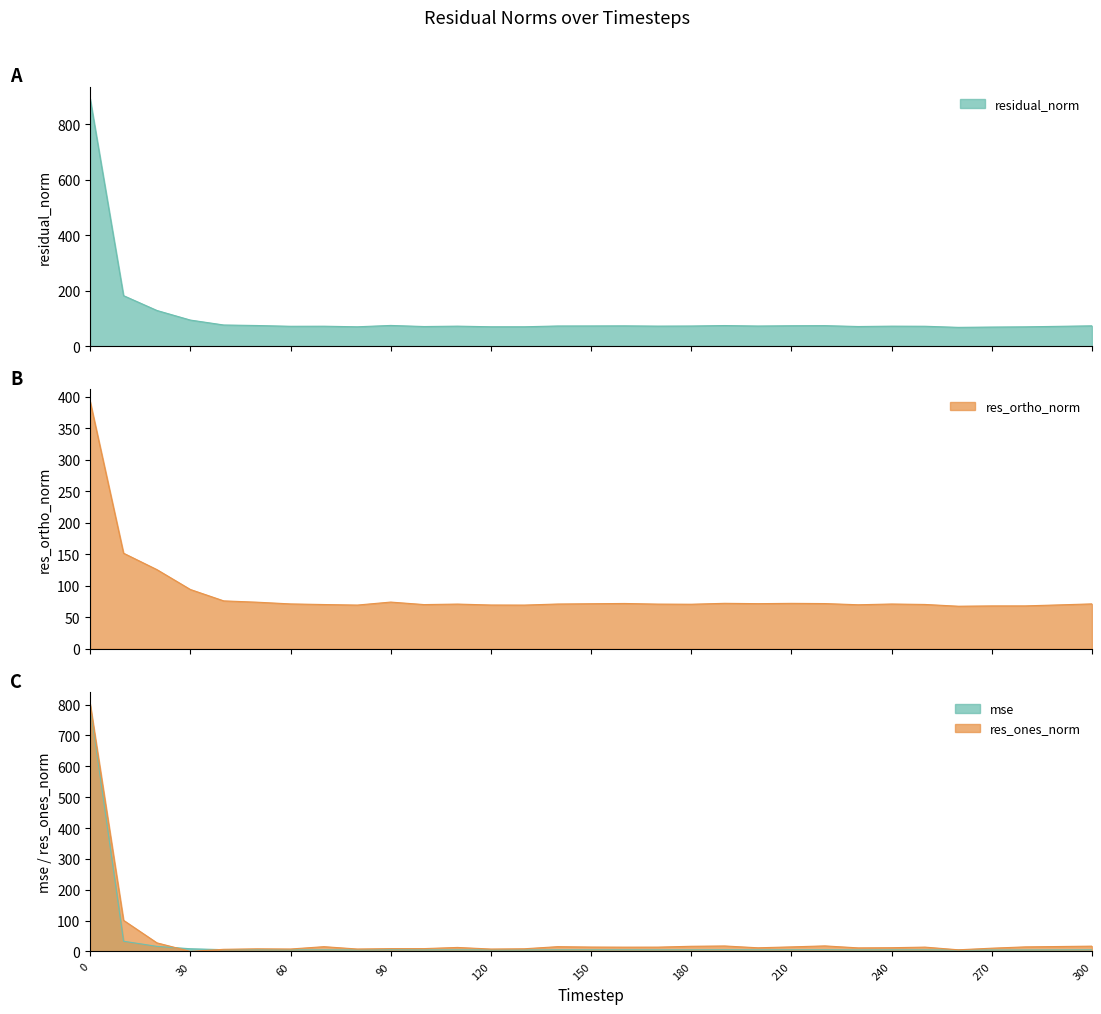

Reading left to right, what are all the values shown in this chart?

mse: 0=795.8	10=33.2	20=16.6	30=8.9	40=5.8	50=5.5	60=5.1	70=5.2	80=4.9	90=5.6	100=5.0	110=5.2	120=4.9	130=4.9	140=5.3	150=5.3	160=5.4	170=5.2	180=5.3	190=5.5	200=5.3	210=5.4	220=5.5	230=5.0	240=5.2	250=5.2	260=4.6	270=4.8	280=4.9	290=5.1	300=5.4
res_ones_norm: 0=801.2	10=100.9	20=27.9	30=0.3	40=7.1	50=8.6	60=8.0	70=15.6	80=8.0	90=9.3	100=9.3	110=13.1	120=7.9	130=8.8	140=15.6	150=14.4	160=14.0	170=14.1	180=16.9	190=17.9	200=12.0	210=14.9	220=18.1	230=11.7	240=12.2	250=14.1	260=5.5	270=10.7	280=14.9	290=16.1	300=17.3
res_ortho_norm: 0=392.4	10=151.7	20=125.7	30=94.2	40=76.1	50=74.0	60=71.3	70=70.3	80=69.4	90=74.2	100=70.2	110=71.0	120=69.5	130=69.4	140=71.1	150=71.6	160=72.0	170=71.0	180=70.8	190=72.2	200=71.7	210=72.2	220=71.8	230=69.9	240=71.1	250=70.4	260=67.6	270=68.1	280=68.1	290=69.7	300=71.3
residual_norm: 0=892.1	10=182.2	20=128.7	30=94.2	40=76.4	50=74.5	60=71.7	70=72.0	80=69.9	90=74.8	100=70.8	110=72.2	120=70.0	130=70.0	140=72.8	150=73.0	160=73.3	170=72.4	180=72.7	190=74.4	200=72.7	210=73.7	220=74.1	230=70.9	240=72.2	250=71.8	260=67.8	270=68.9	280=69.8	290=71.5	300=73.4